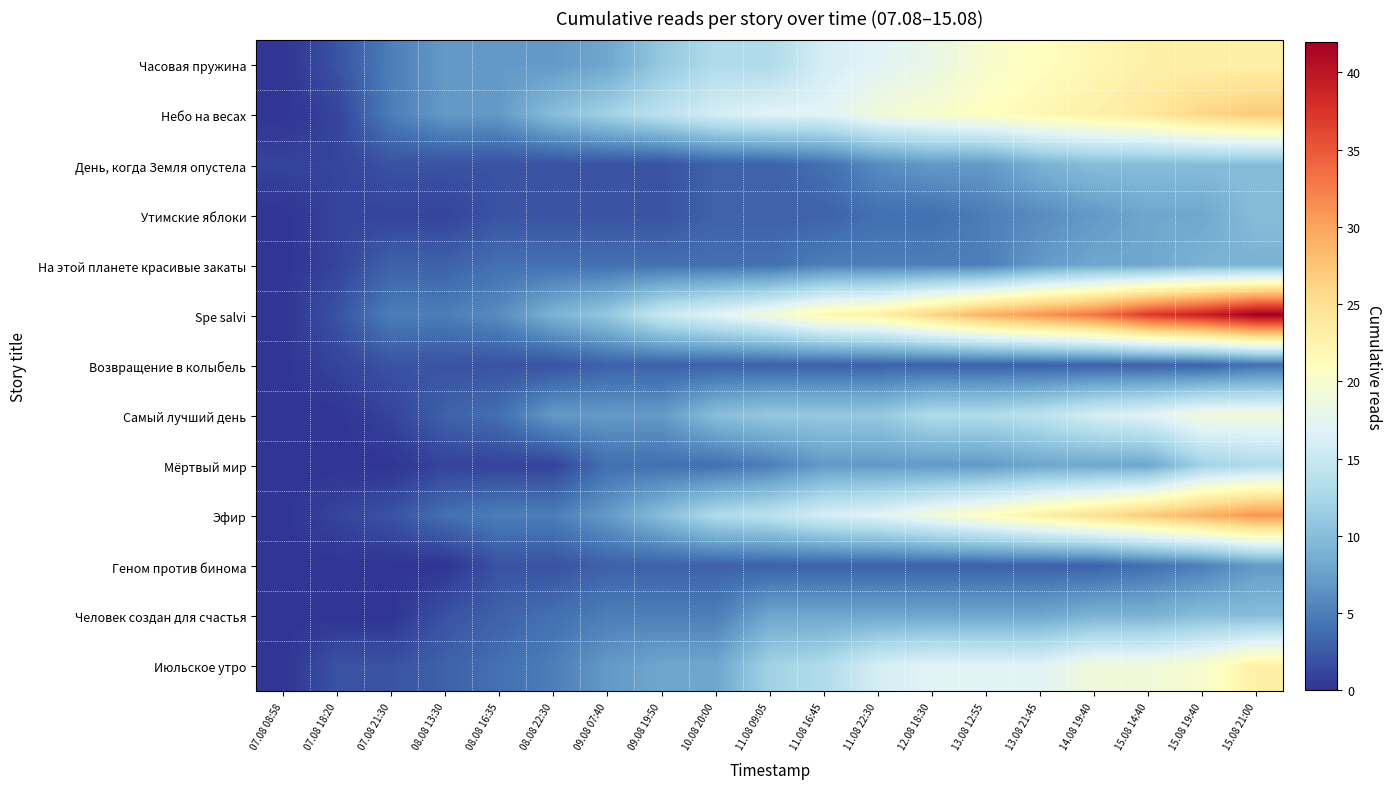

Which series has the widest spread of values?

Spe salvi